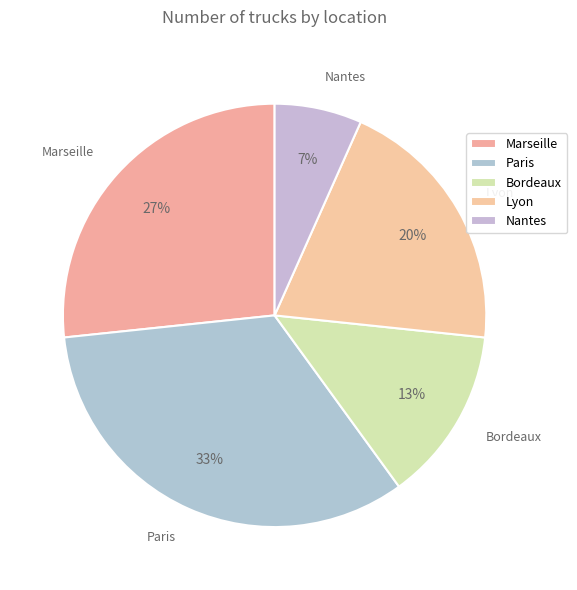

To the nearest percent, what is the average slice percentage?

20%